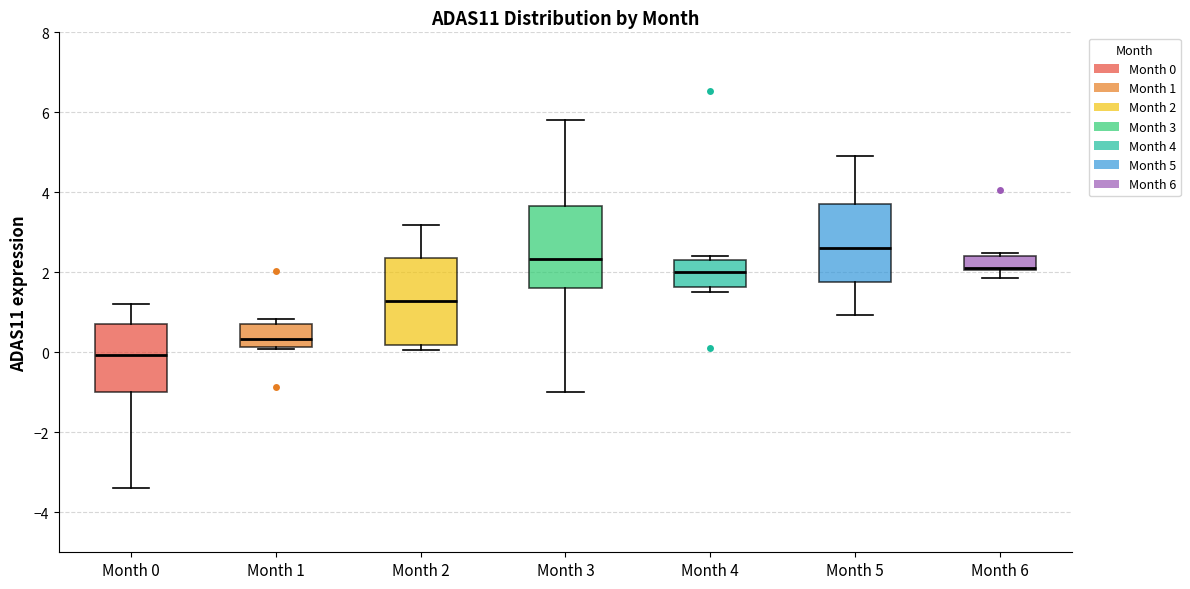

Where does the upper whisker of the box for Month 3 end on the y-axis? The values are not printed on the chart, so give them approximately, as read against the axis.

5.8